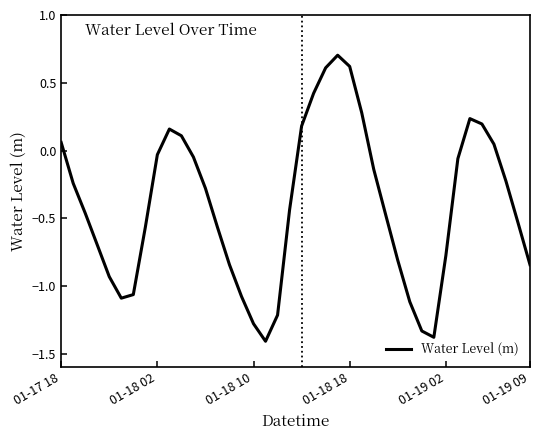

What is the difference between the maximum and minimum values?

2.1